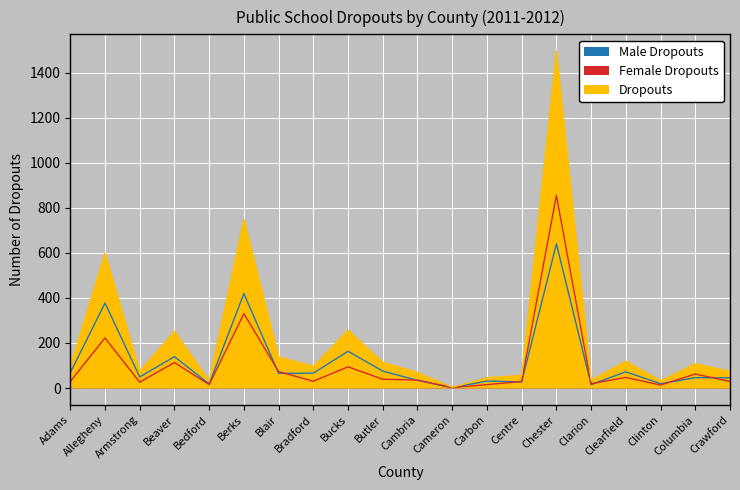

What is the sum of the Male Dropouts values at Crawford and Cambria?

79